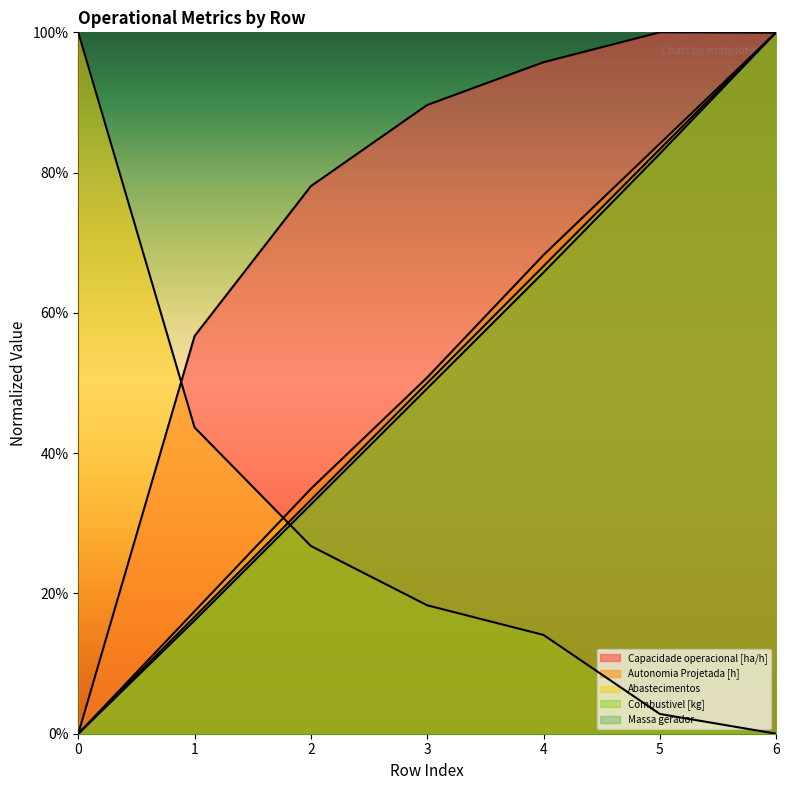

What are all the series names shown in the legend?

Capacidade operacional [ha/h], Autonomia Projetada [h], Abastecimentos, Combustivel [kg], Massa gerador